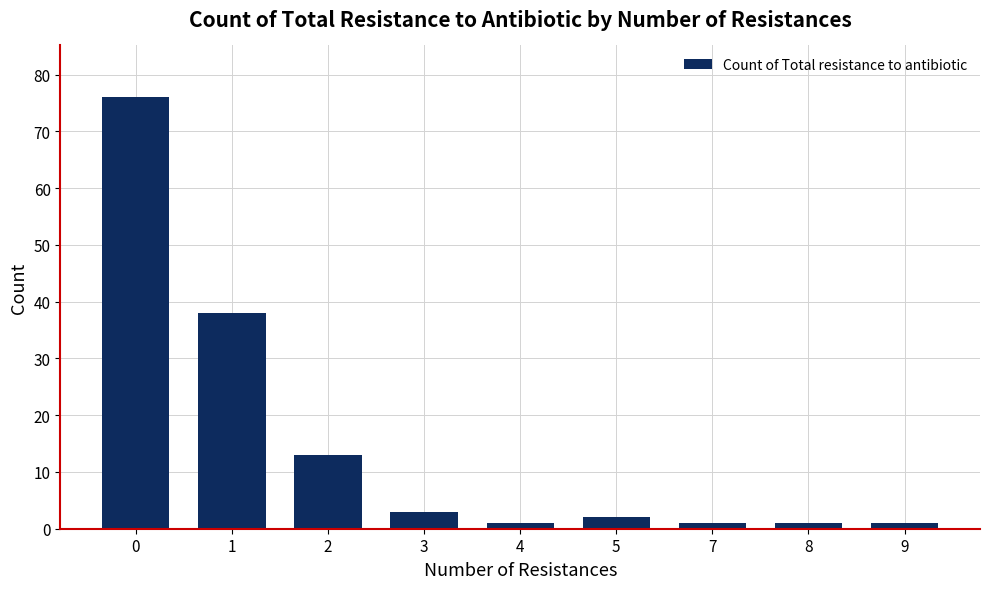

What value does the data have at 9?

1